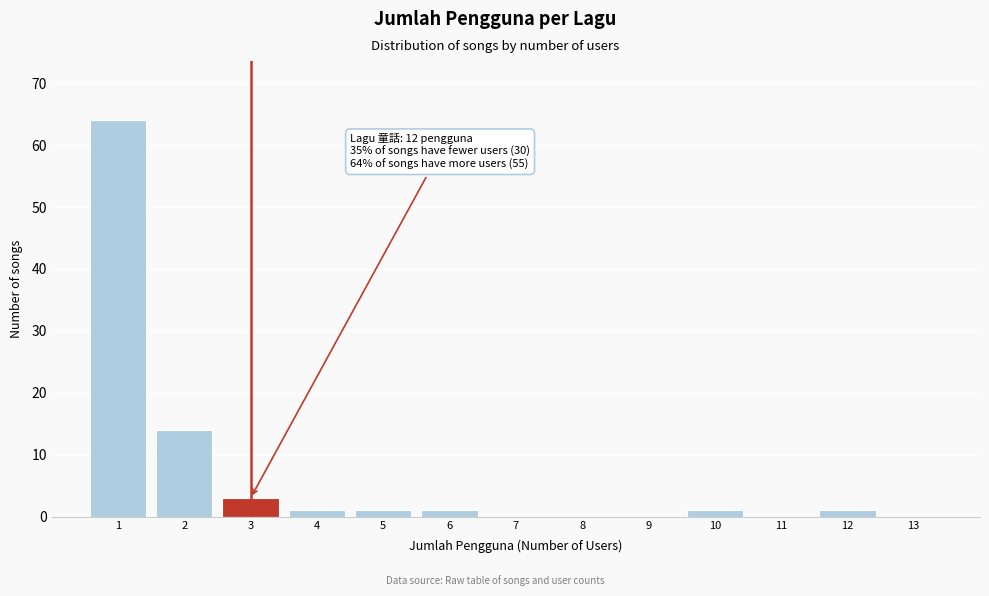

Over which range of the x-axis is the bar tallest?

0.5 to 1.5